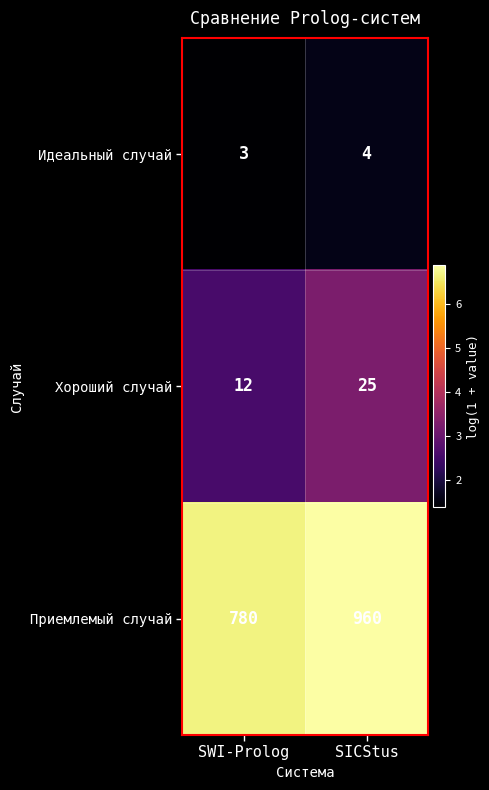

Reading left to right, list all the values displayed in this chart.

Идеальный случай: 3	4
Хороший случай: 12	25
Приемлемый случай: 780	960